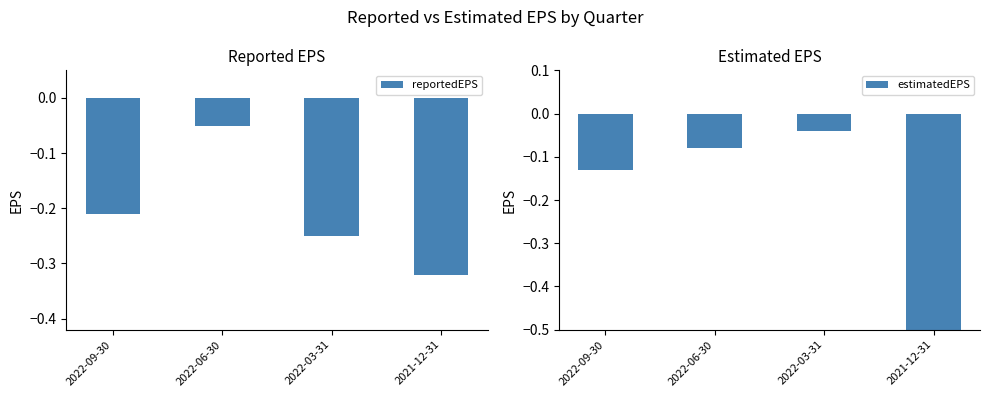

Reading left to right, transcribe all the data shown in this chart.

reportedEPS: 2022-09-30=-0.2	2022-06-30=-0.1	2022-03-31=-0.2	2021-12-31=-0.3
estimatedEPS: 2022-09-30=-0.1	2022-06-30=-0.1	2022-03-31=-0.0	2021-12-31=-11.6